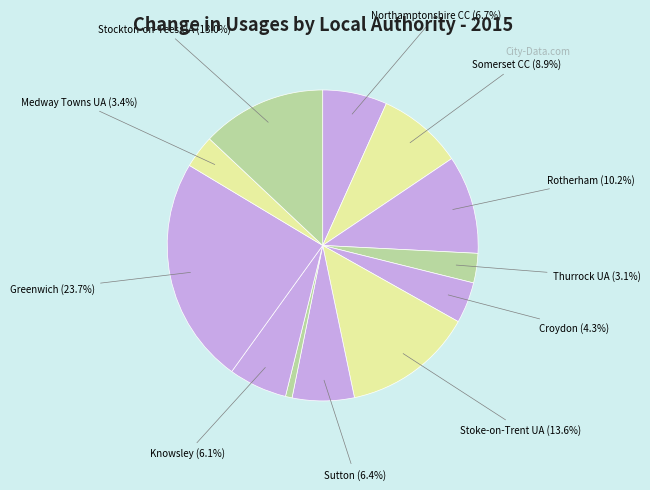

How many segments does this pie chart have?

12